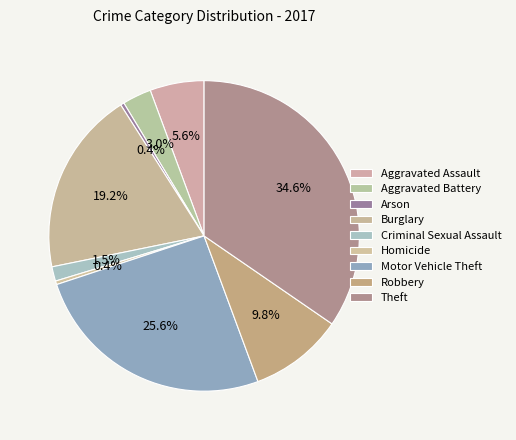

How many slices are in this pie chart?

9